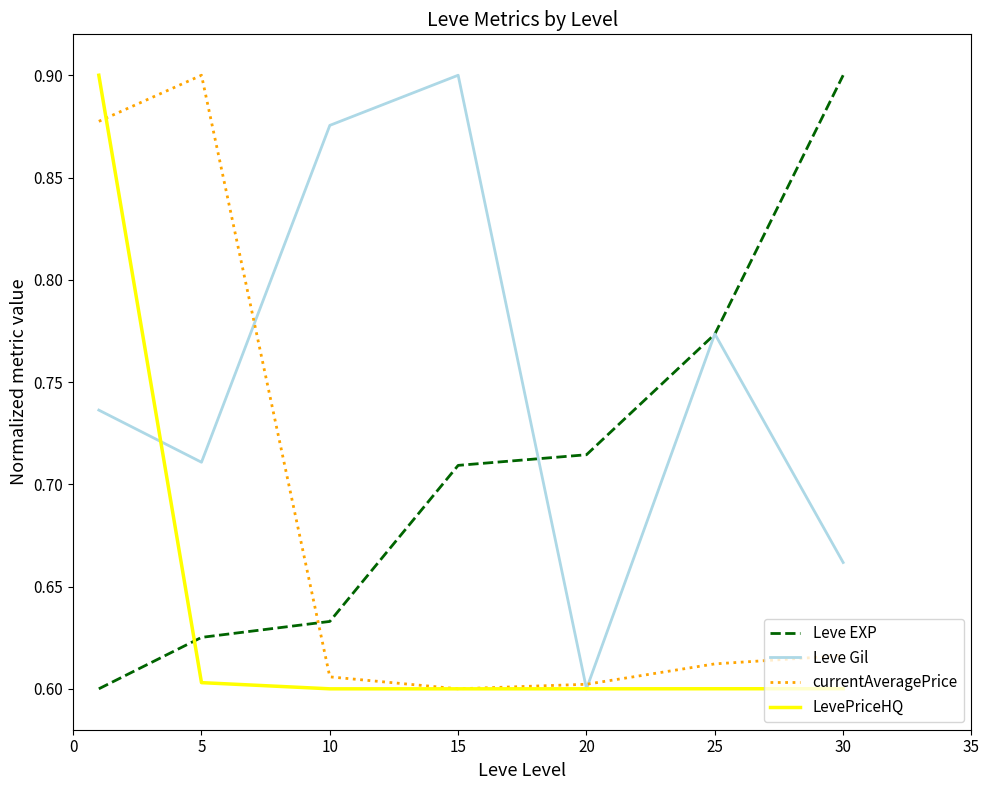

Rank the series by their average value, from highest to lowest.

Leve Gil, Leve EXP, currentAveragePrice, LevePriceHQ